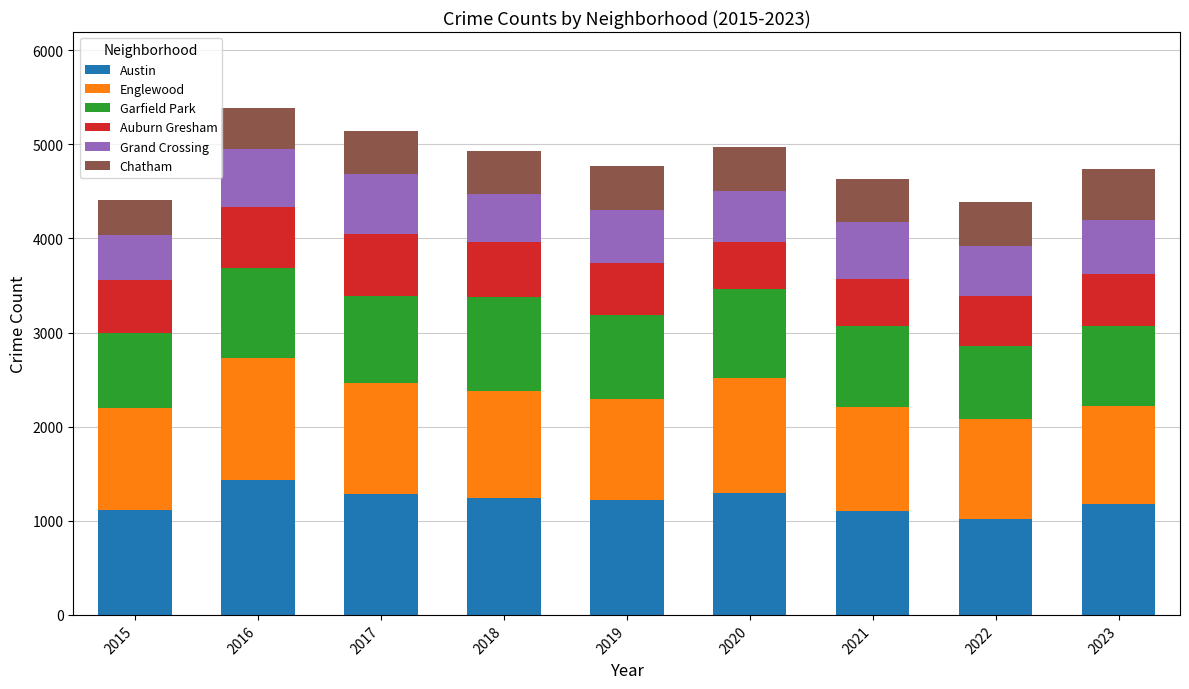

What are all the series names shown in the legend?

Austin, Englewood, Garfield Park, Auburn Gresham, Grand Crossing, Chatham